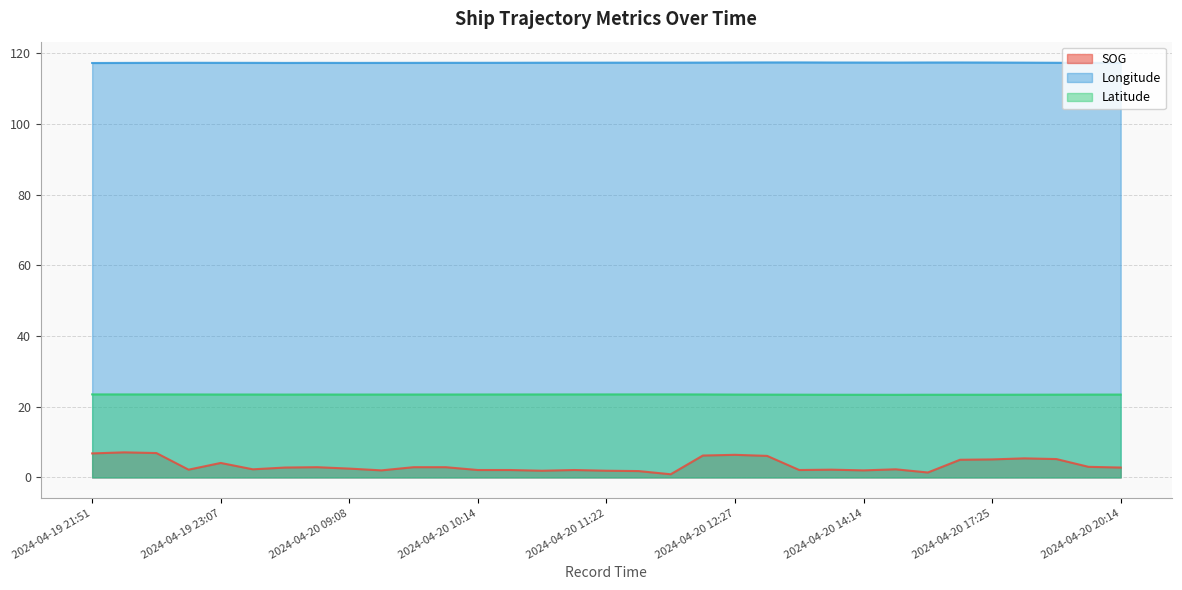

Does the chart have visible grid lines?

Yes